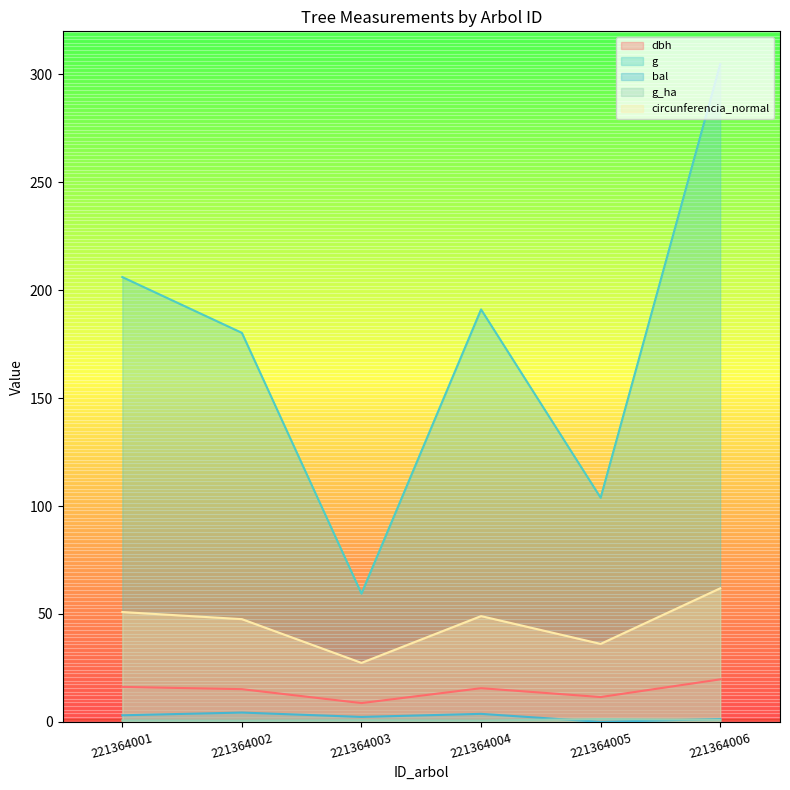

How many interior local peaks does the g series have?

1